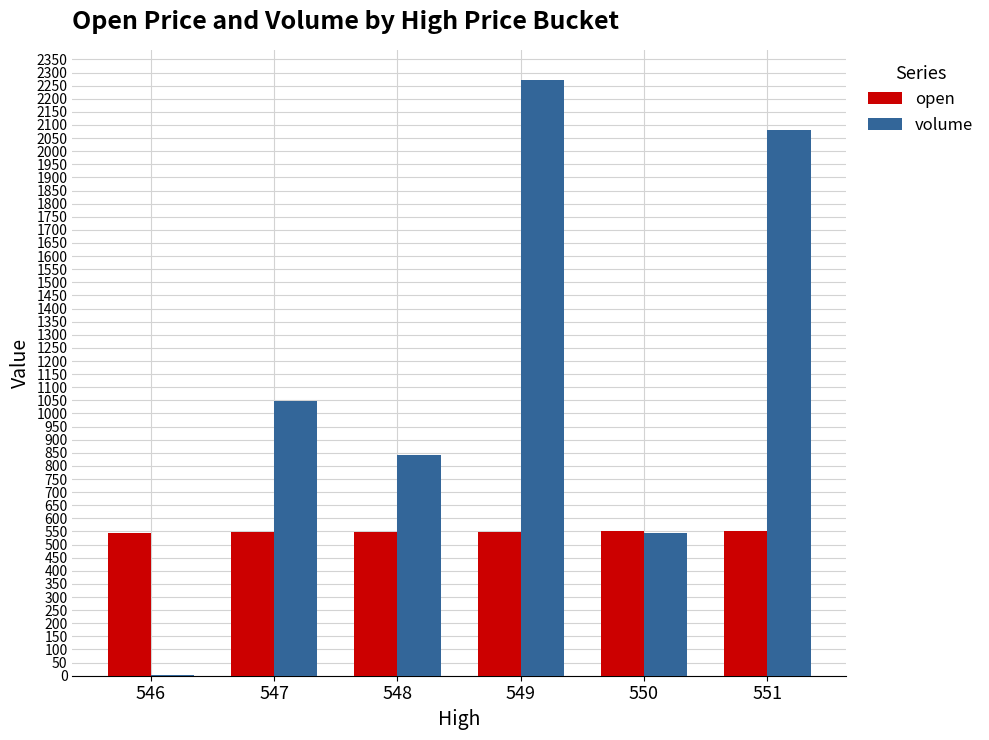

Which series changed the most between 550 and 551?

volume